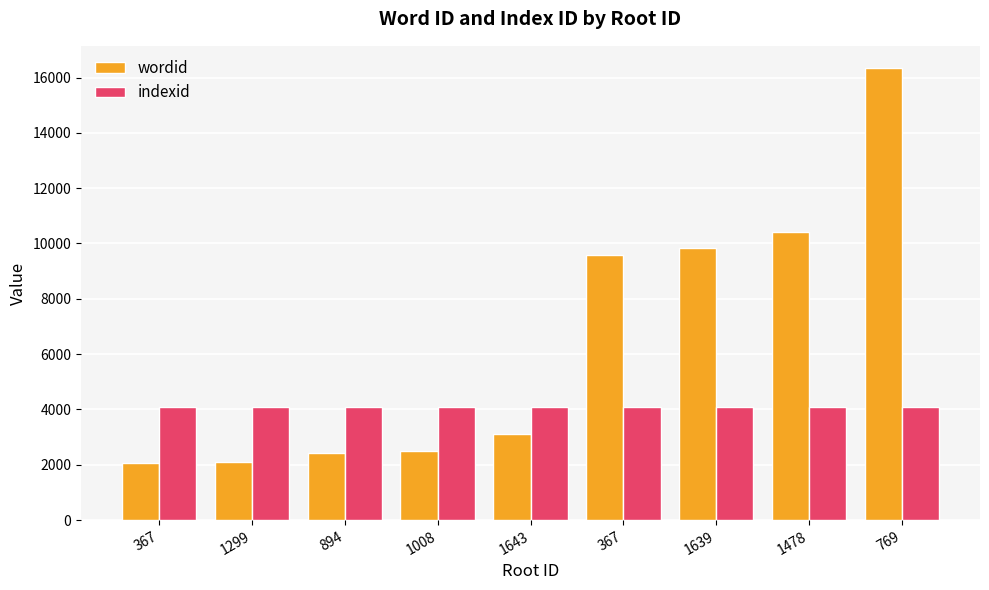

List the labels in order of wordid value, largest first.

769, 1478, 1639, 367, 1643, 1008, 894, 1299, 367